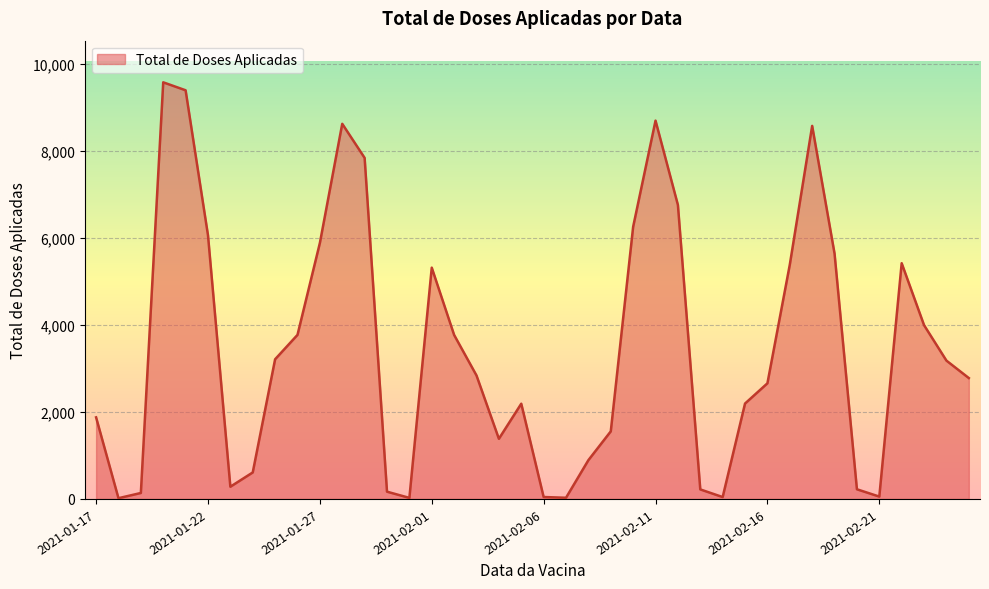

What is the difference between the maximum and minimum values?

9564